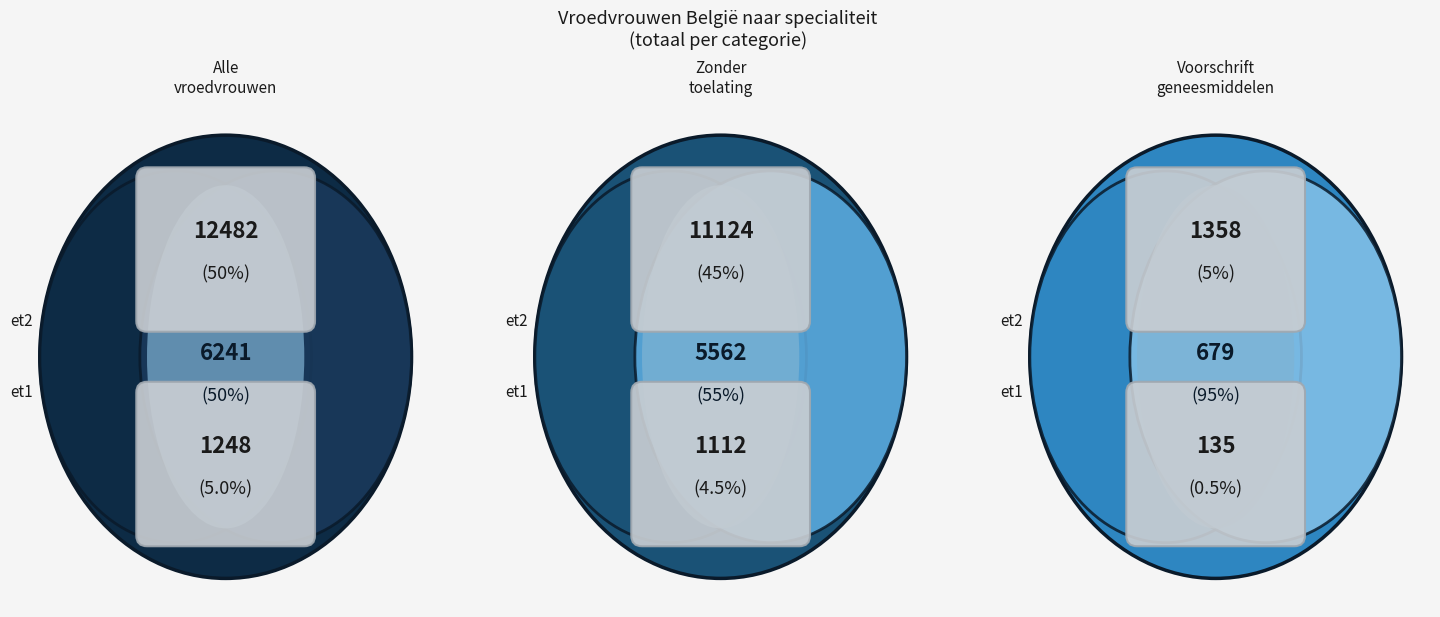

The Voorschrift geneesmiddelen slice represents 1% of the pie. True or false?

False